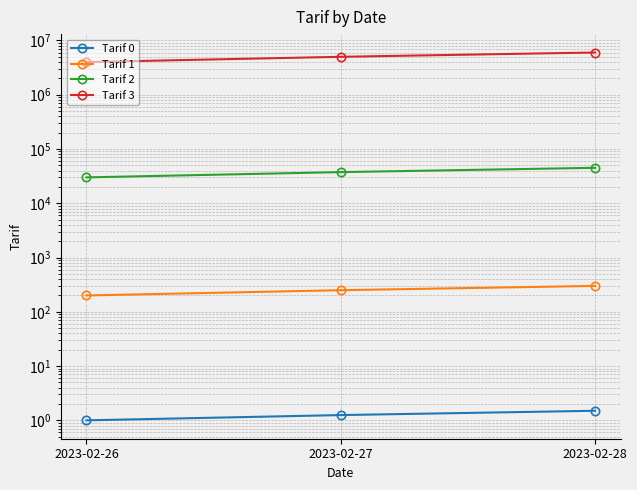

What is the average value of the Tarif 0 series?

1.2